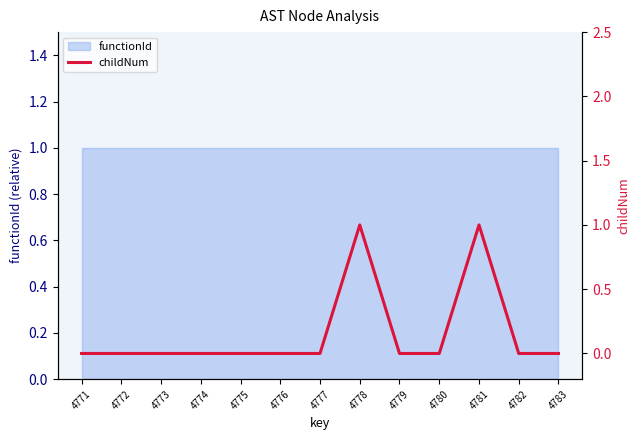

How many values are between 0 and 1?

13